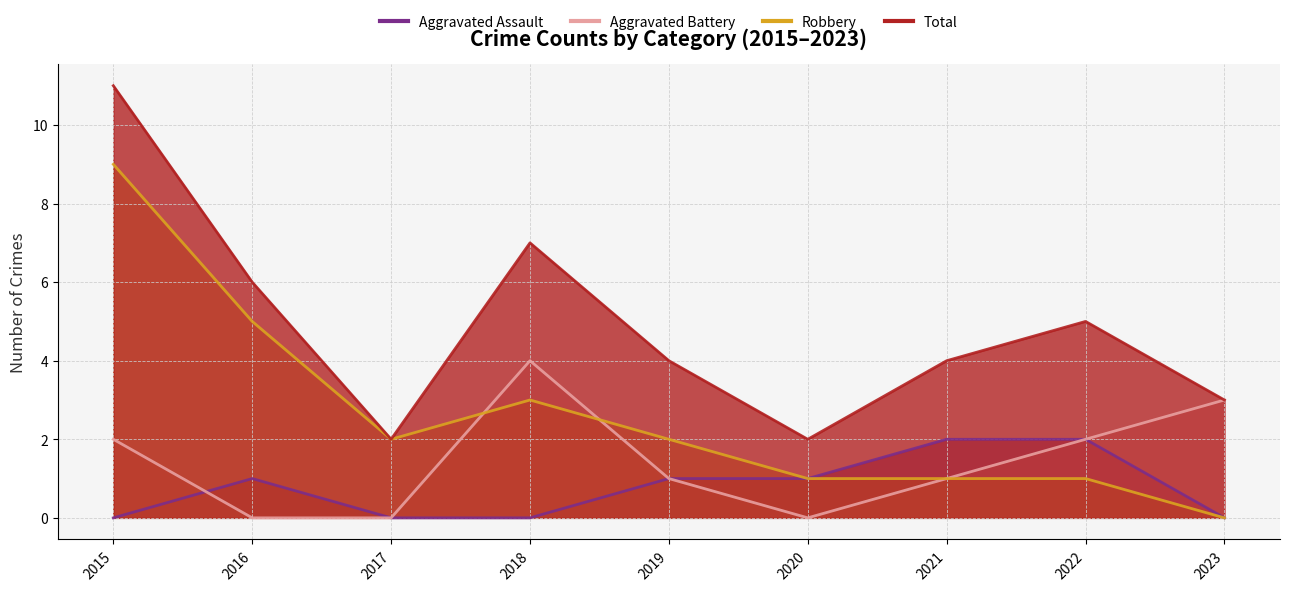

Reading left to right, what are all the values shown in this chart?

Aggravated Assault: 2015=0	2016=1	2017=0	2018=0	2019=1	2020=1	2021=2	2022=2	2023=0
Aggravated Battery: 2015=2	2016=0	2017=0	2018=4	2019=1	2020=0	2021=1	2022=2	2023=3
Robbery: 2015=9	2016=5	2017=2	2018=3	2019=2	2020=1	2021=1	2022=1	2023=0
Total: 2015=11	2016=6	2017=2	2018=7	2019=4	2020=2	2021=4	2022=5	2023=3